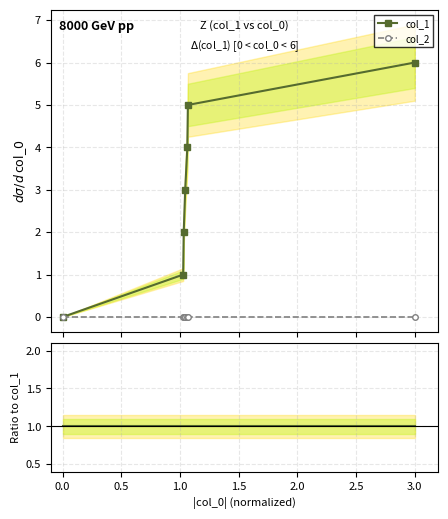

True or false: col_1 ref and col_1 intersect in this chart.

False